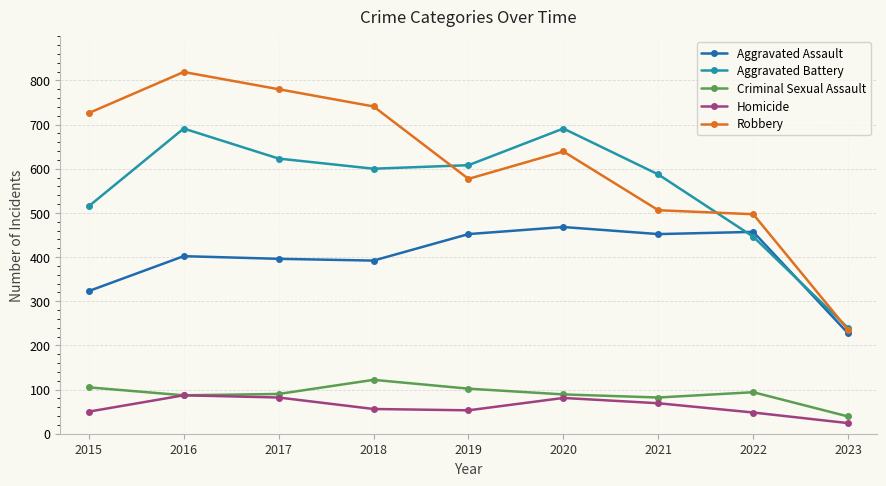

Is it true that Aggravated Battery equals 353 at 2023?

False